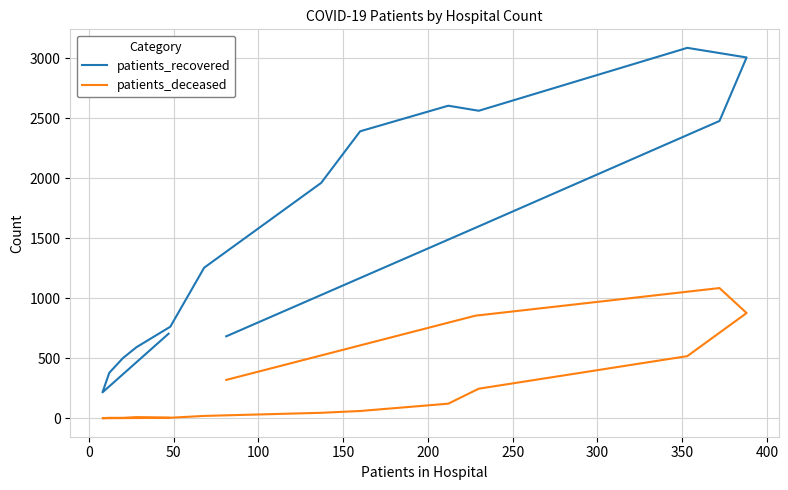

True or false: patients_recovered and patients_deceased intersect in this chart.

False